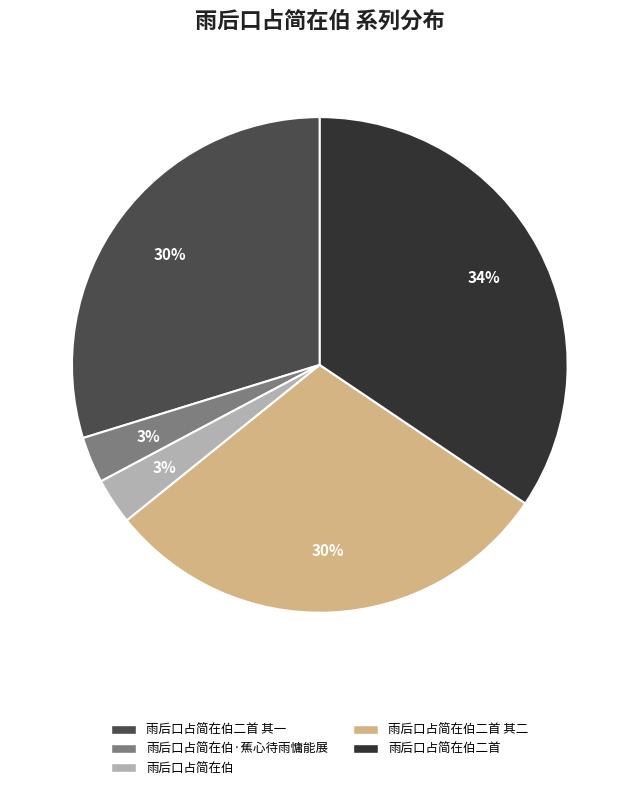

The 雨后口占简在伯·蕉心待雨慵能展 slice represents 3% of the pie. True or false?

True